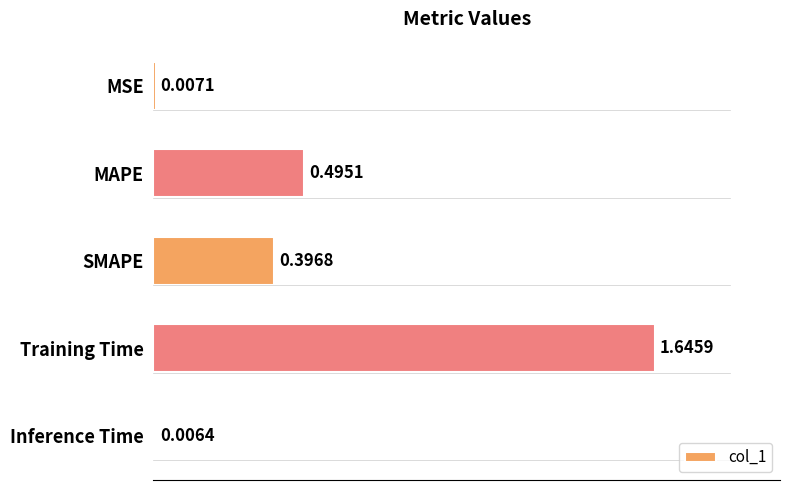

What is the sum of the values at Training Time and MAPE?

2.1